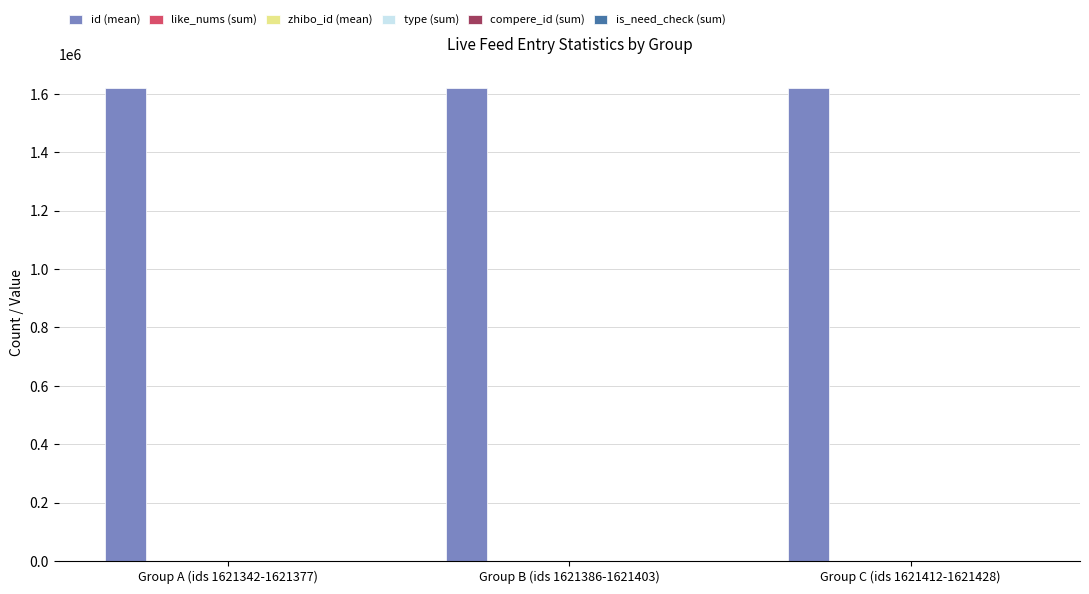

Which series has the largest total across all categories?

id (mean)